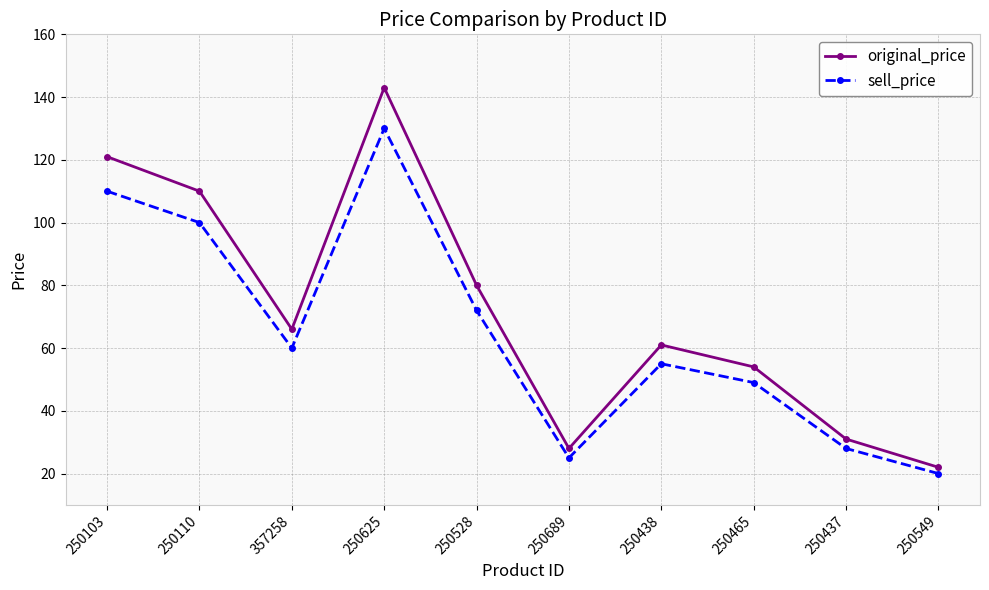

What is the sum of the sell_price values at 357258 and 250549?

80